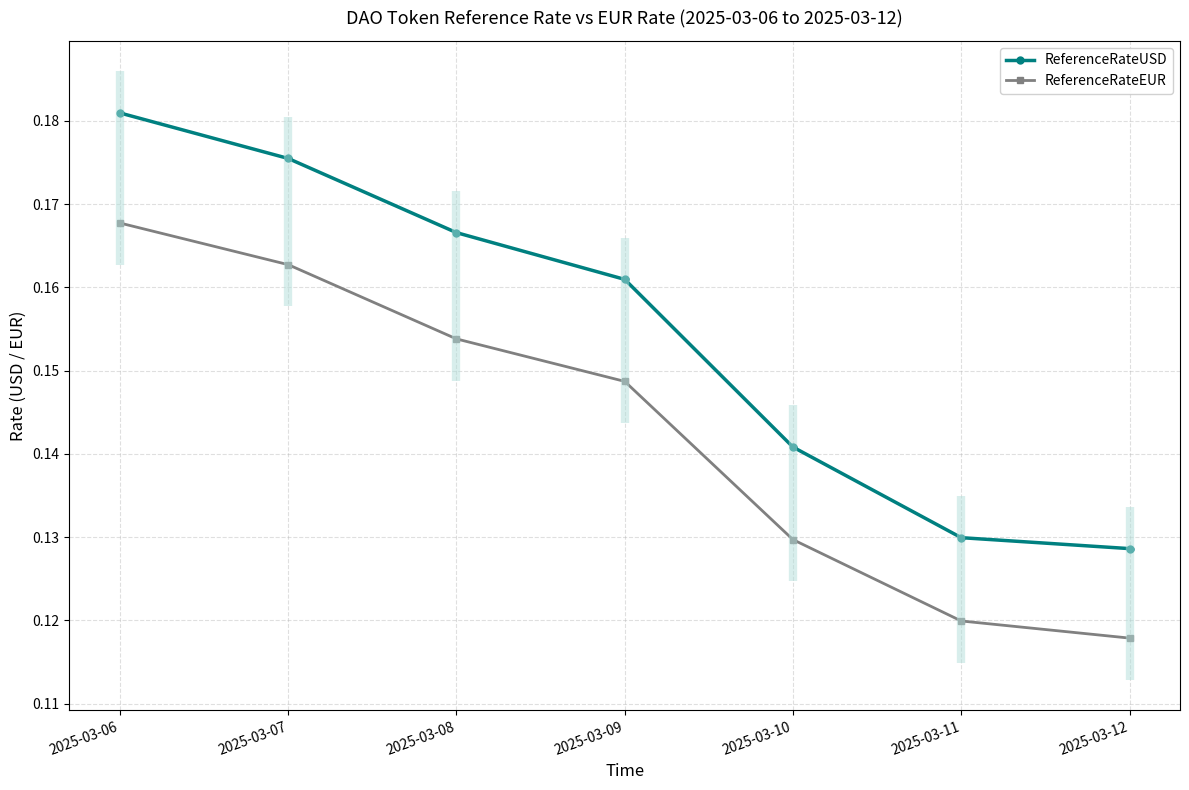

True or false: ReferenceRateEUR and ReferenceRateUSD intersect in this chart.

False